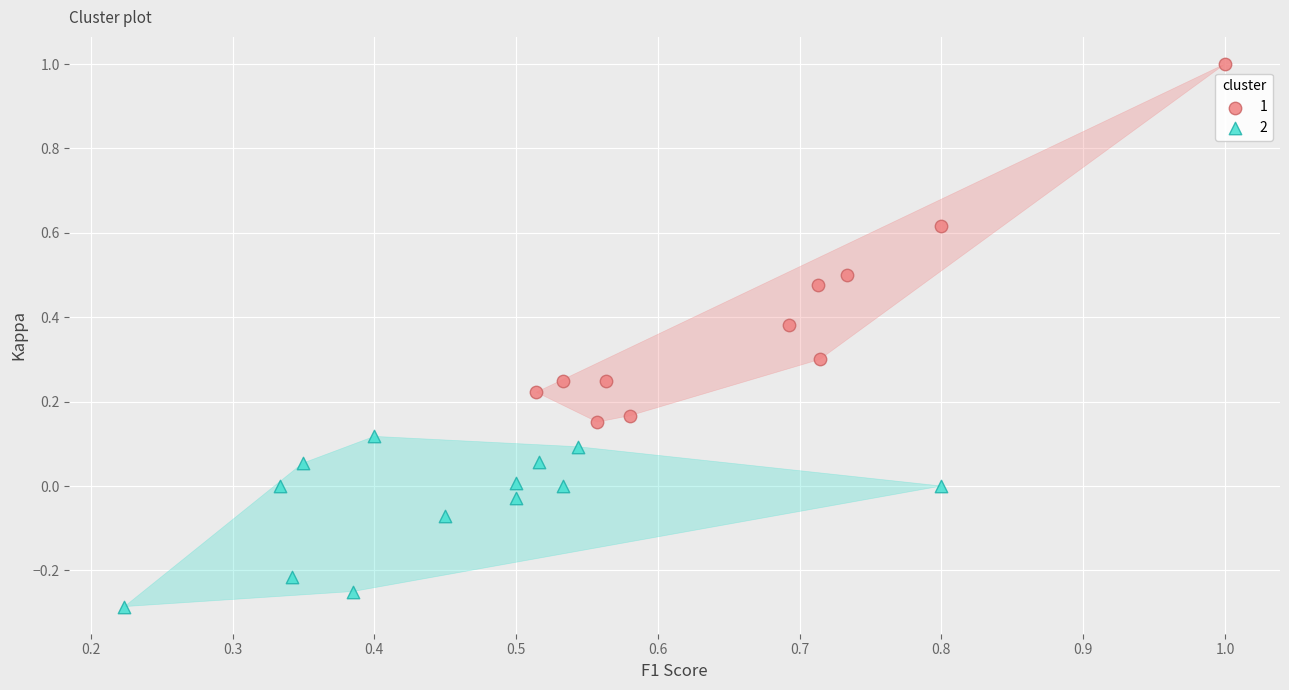

Which series contains the lowest Y value?

2